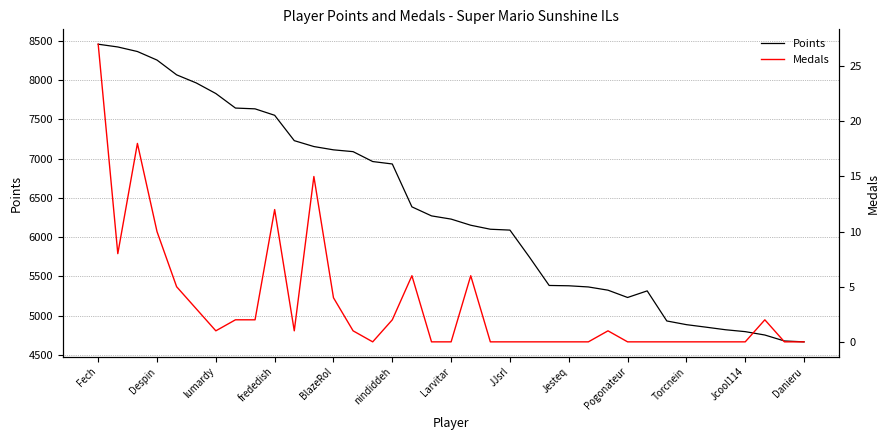

Is it true that Points equals 2792 at lumardy?

False